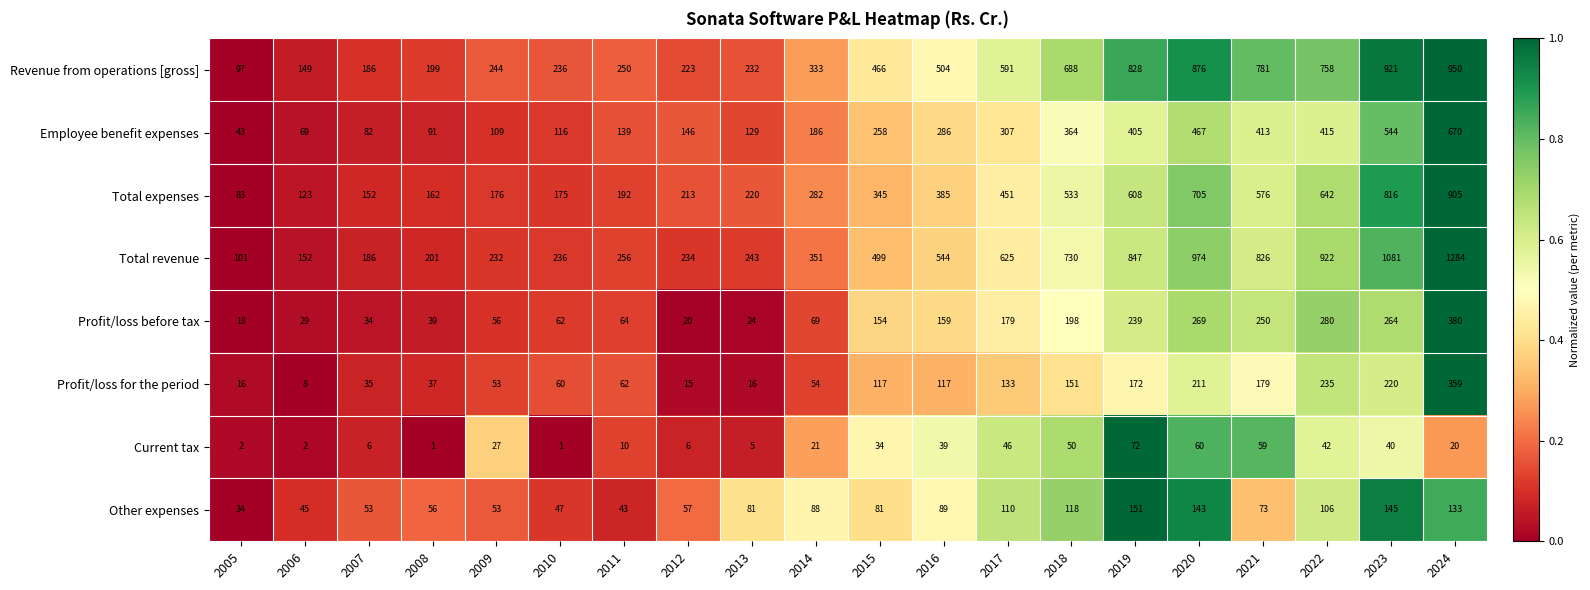

What is the maximum value shown in the chart?

1284